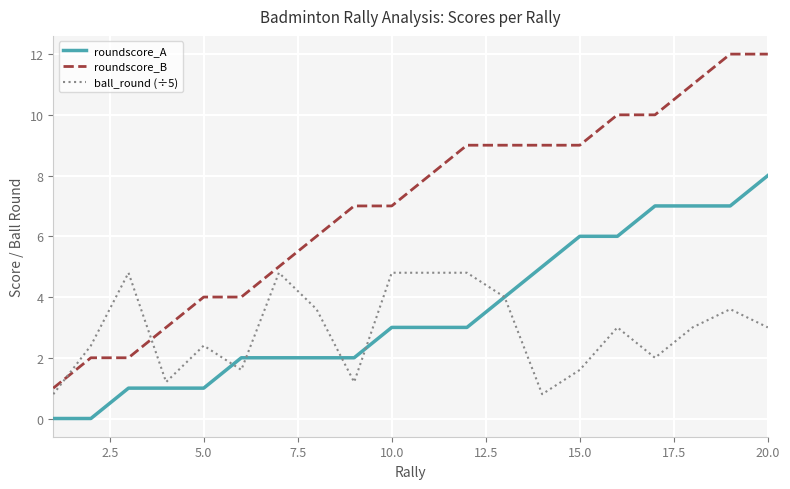

What is the minimum value for ball_round (÷5)?

0.8